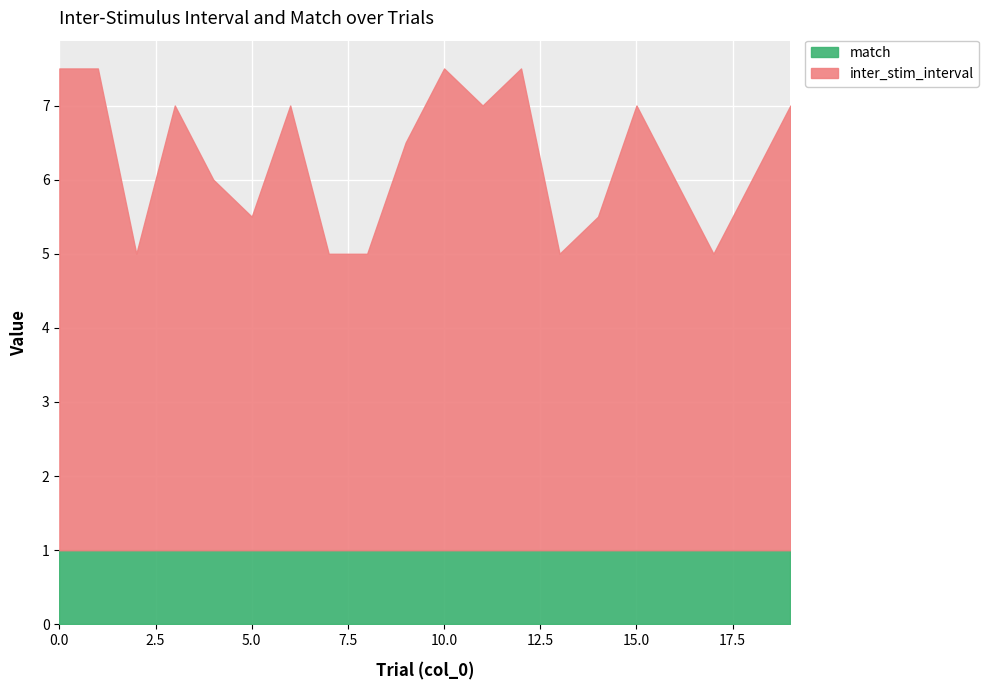

The inter_stim_interval series shows 9.3 at 0. True or false?

False